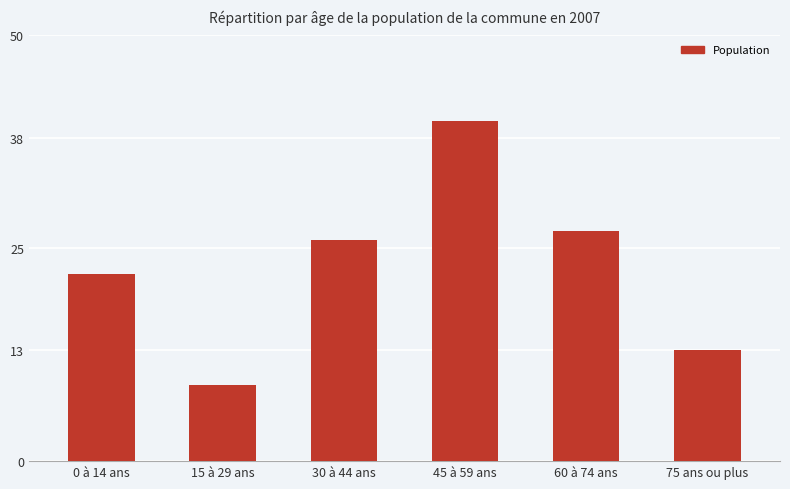

Between 15 à 29 ans and 45 à 59 ans, which is larger?

45 à 59 ans